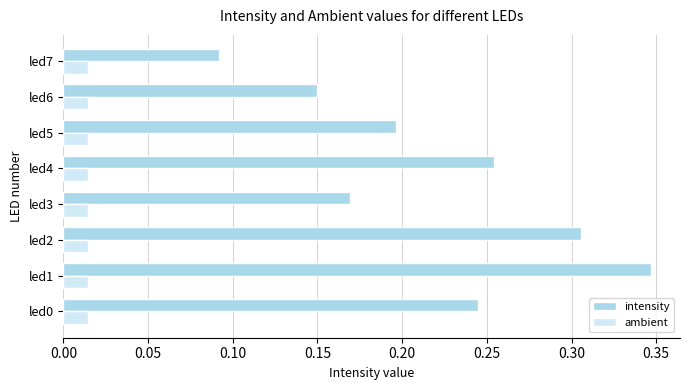

Is it true that intensity equals 0.2 at led2?

False